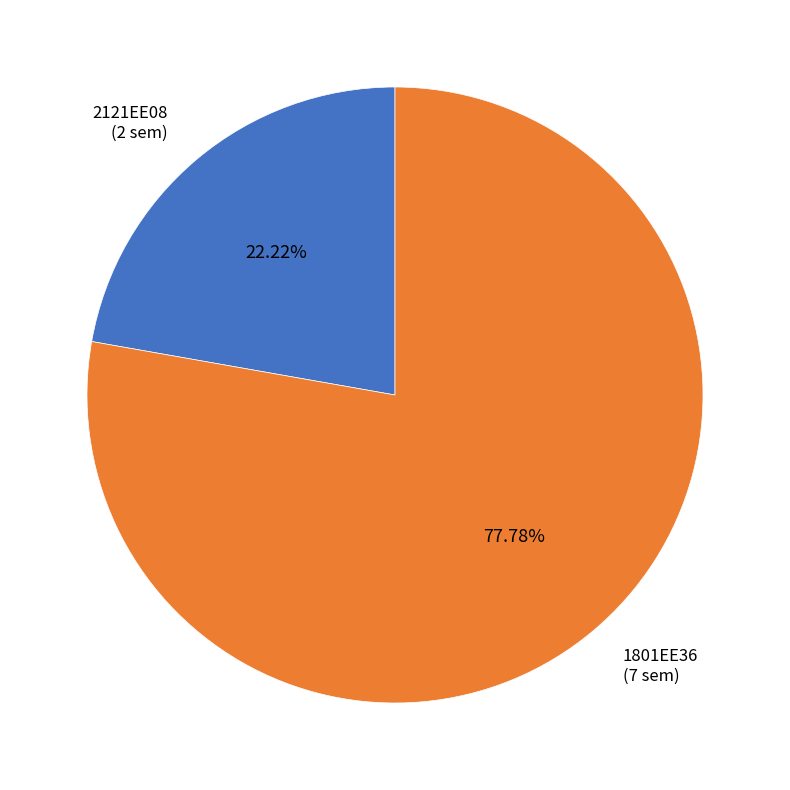

Does any single category account for the majority?

Yes